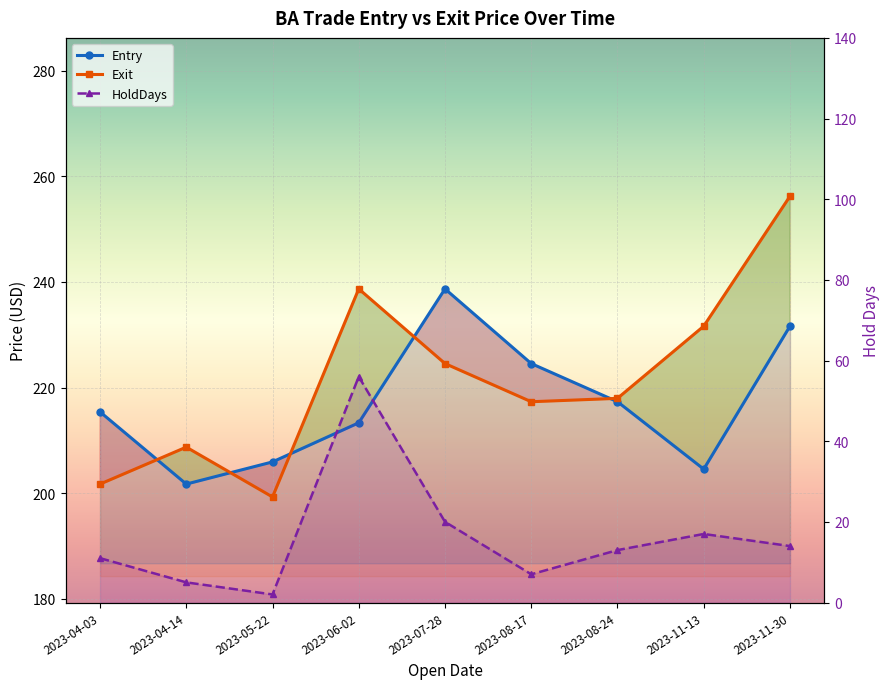

True or false: Entry and HoldDays intersect in this chart.

False